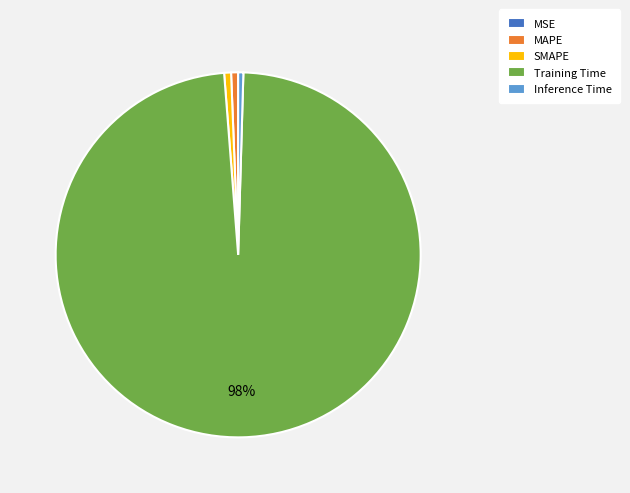

Between Training Time and SMAPE, which is larger?

Training Time